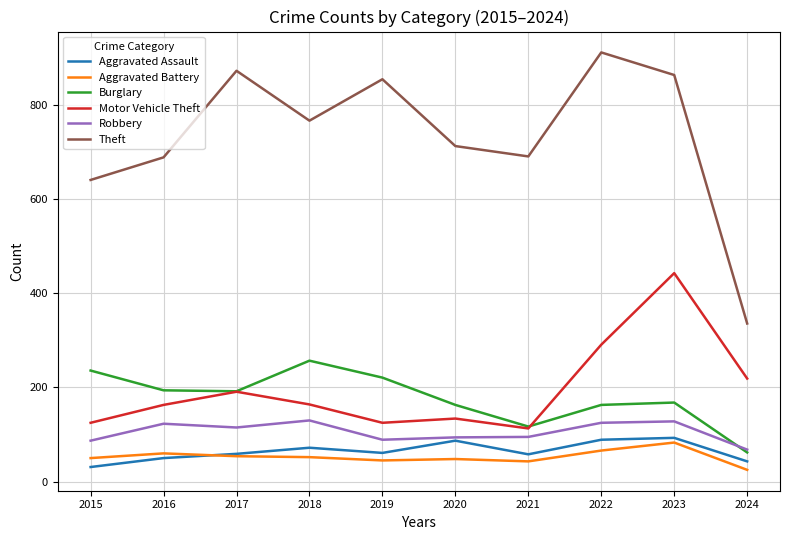

At which category is the sum across all series the highest?

2023